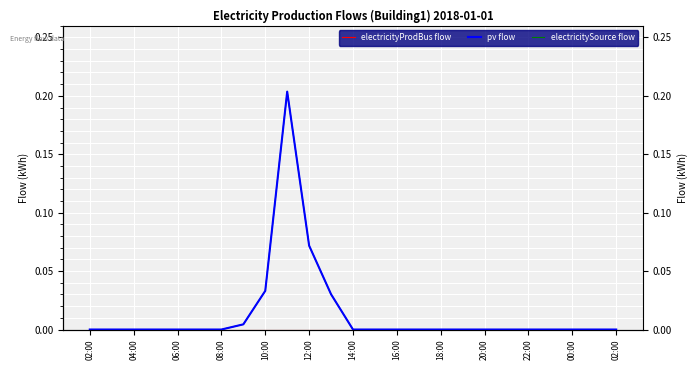

How many series are shown in this chart?

3